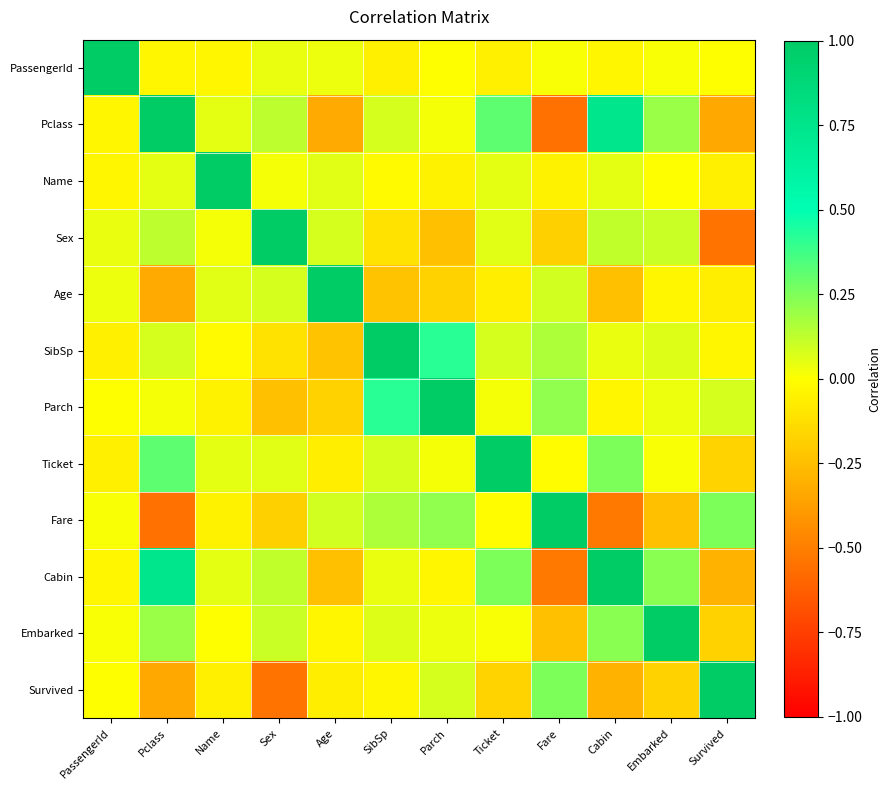

Which has a higher value, Embarked or Name?

Embarked